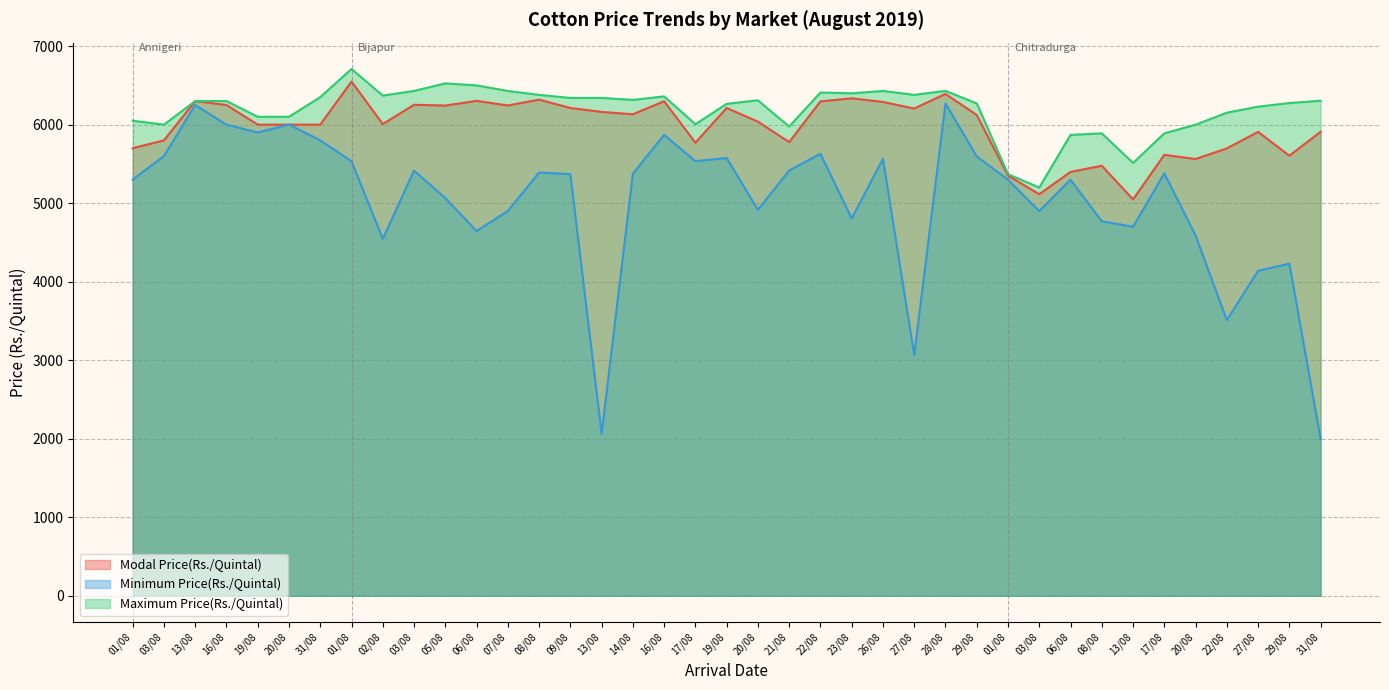

Where is the first local maximum for Minimum Price(Rs./Quintal)?

13/08